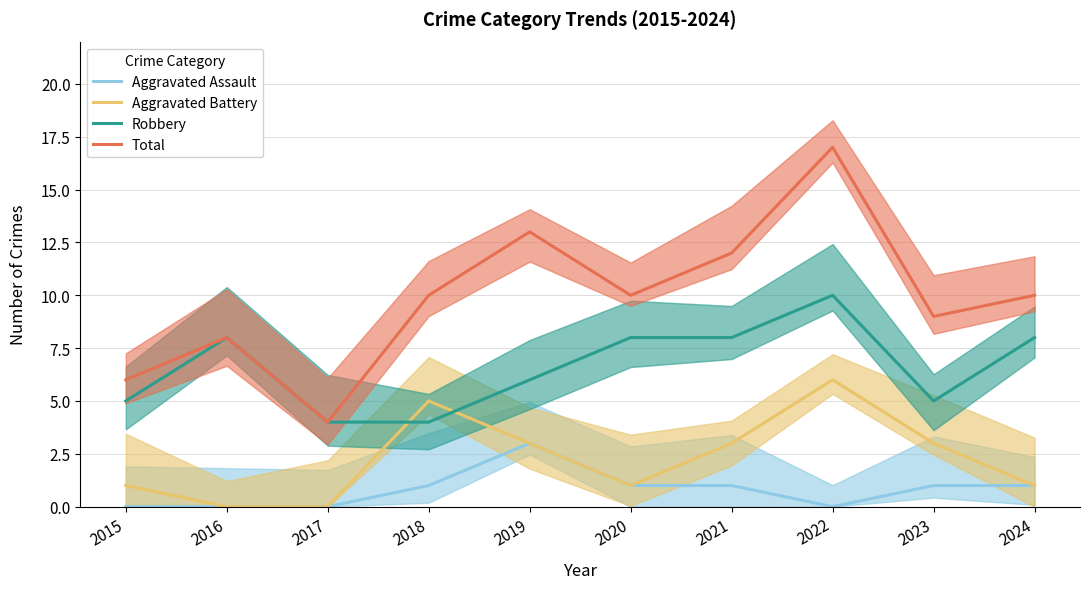

True or false: Total and Aggravated Battery cross at least once.

False